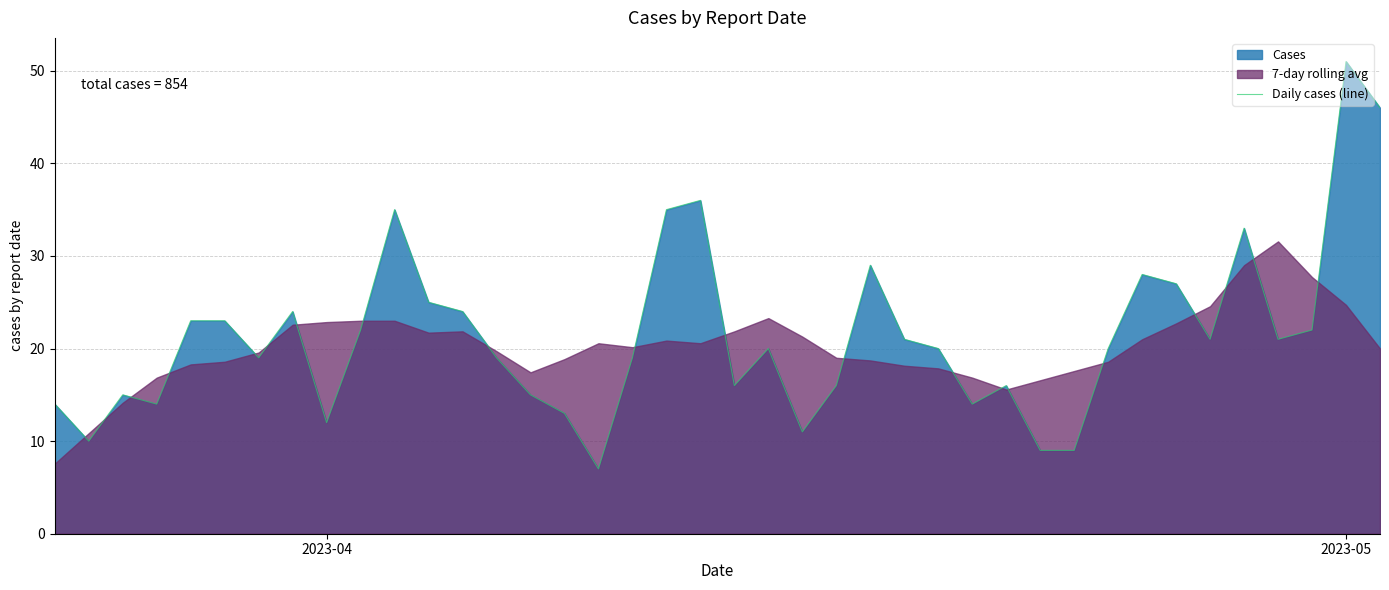

Which category has the highest value in the Daily cases (line) series?

2023-05